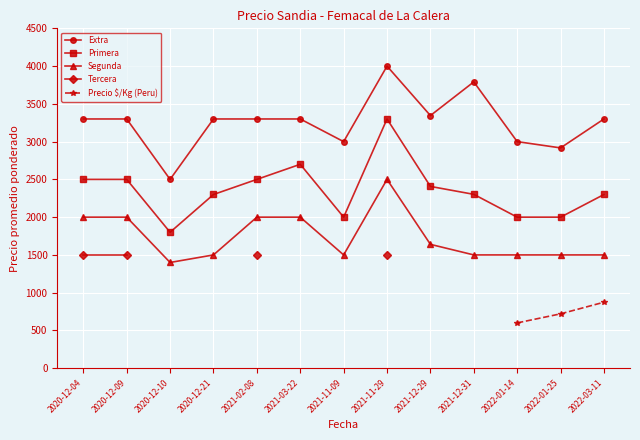

How many series are shown in this chart?

5